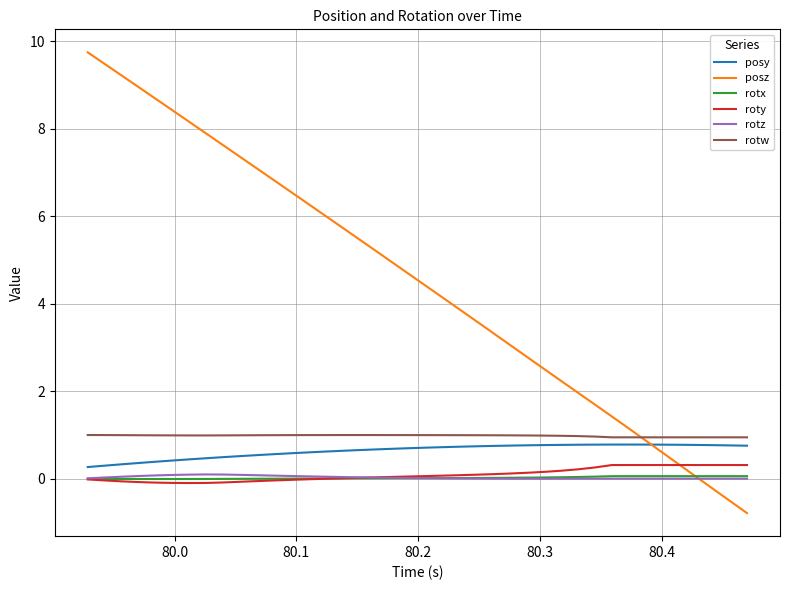

What is the difference between the maximum and minimum values in the posz series?

10.5